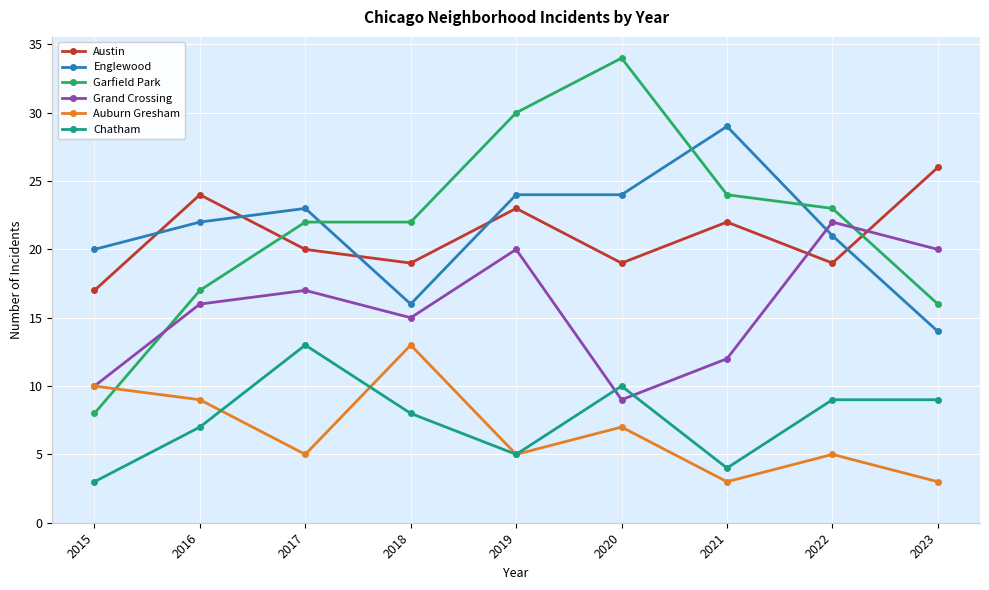

At which category does Englewood reach its first local valley?

2018